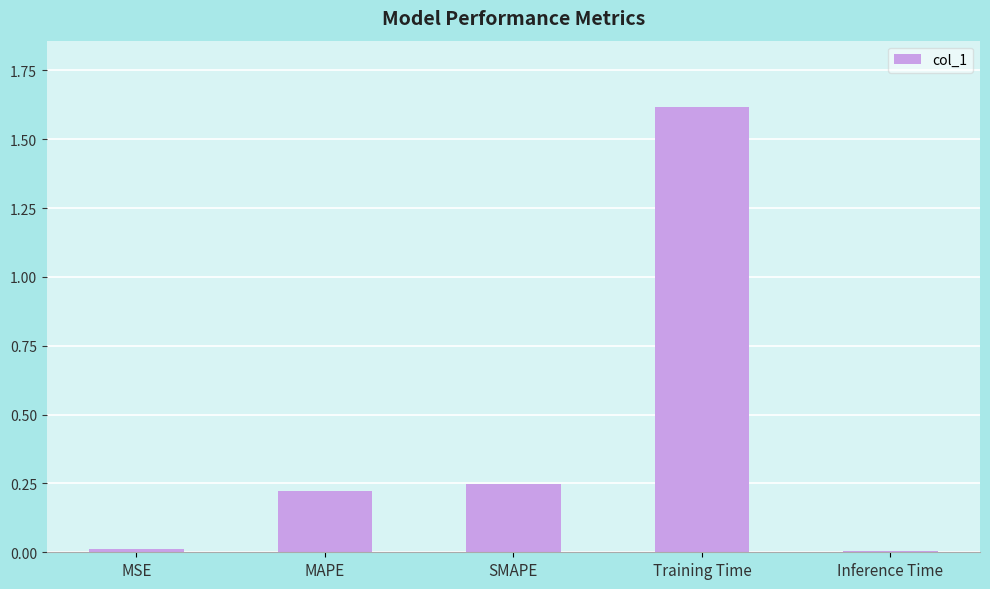

How many categories are shown in the chart?

5